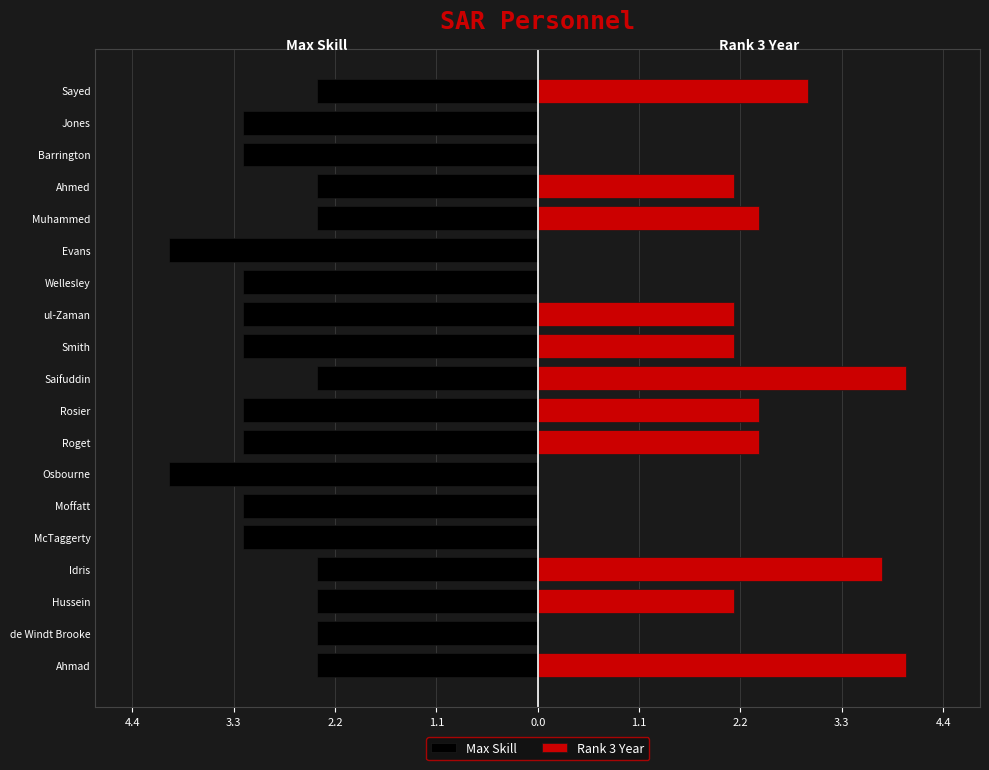

At how many categories does at least one series exceed -2?

19